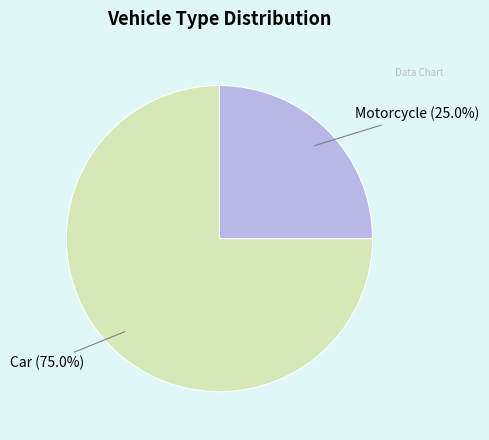

How many segments does this pie chart have?

2